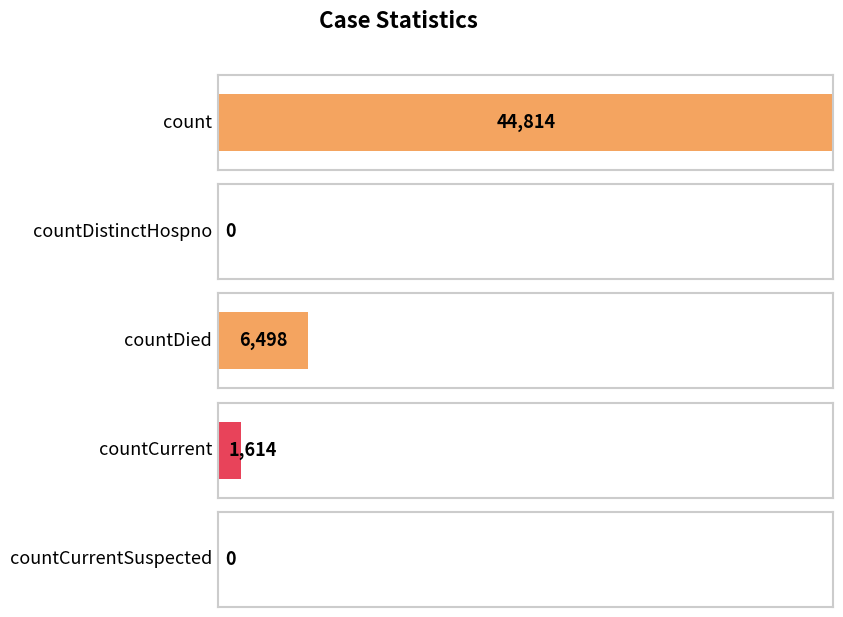

Reading left to right, what are all the values shown in this chart?

44814	0	6498	1614	0